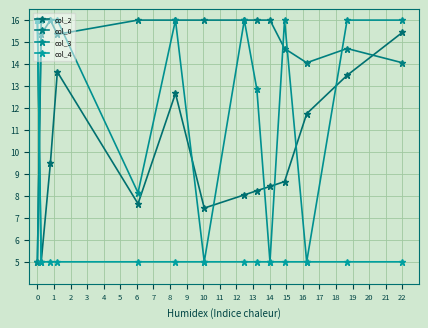

After their last crossing, which series has the higher values: col_4 or col_0?

col_0